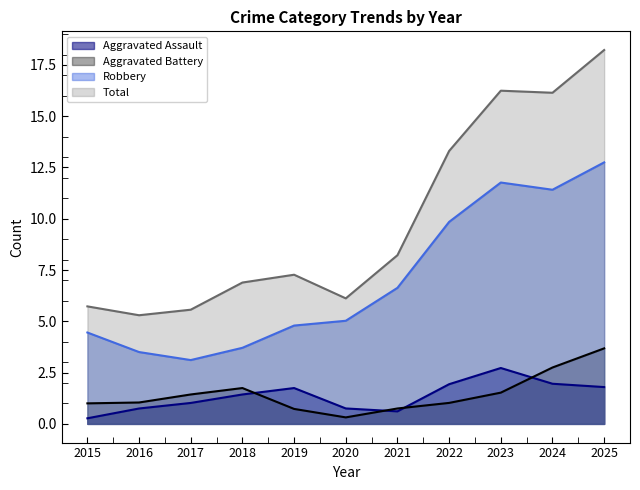

True or false: Robbery and Aggravated Battery intersect in this chart.

False